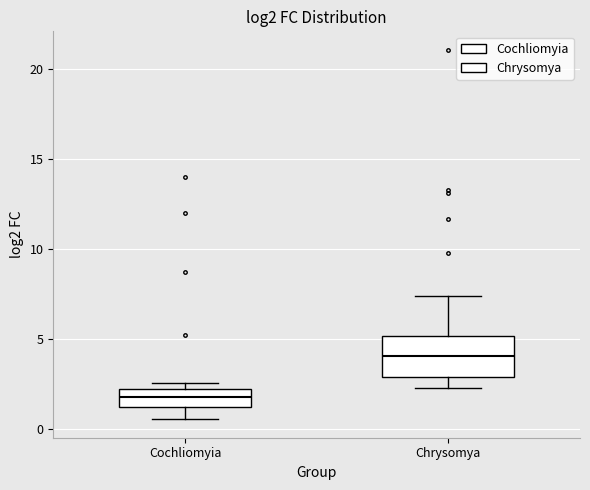

Which box is the tallest, from its lower edge to its upper edge?

Chrysomya